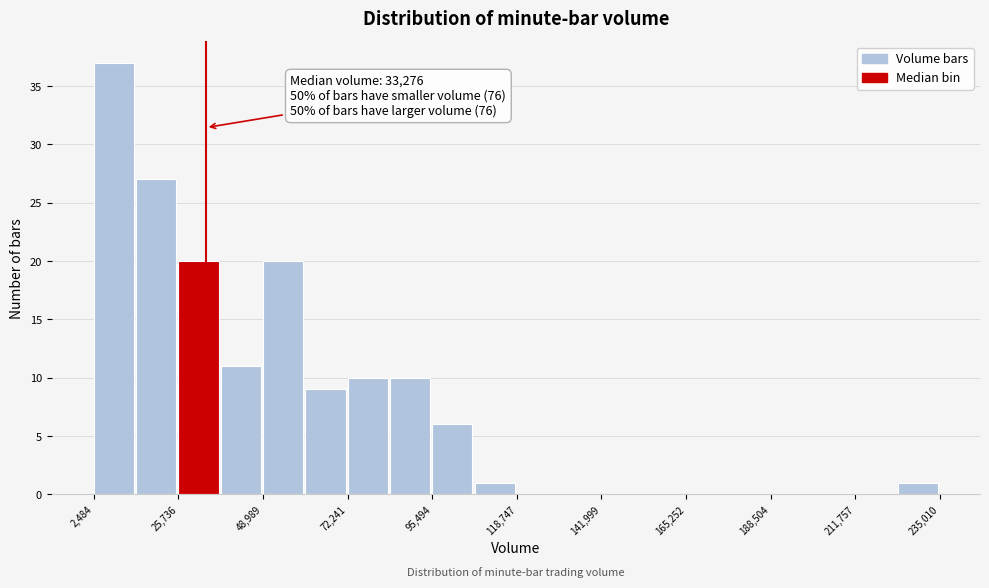

Read against the x-axis, roughly where is the centre of the tallest bar?

10000